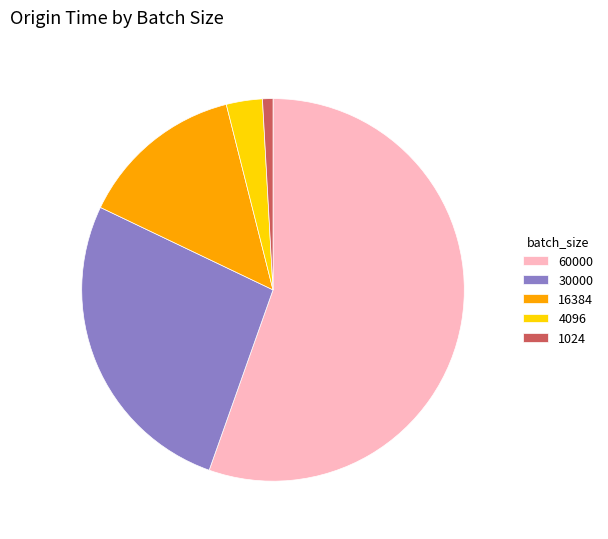

Rank the categories by value from highest to lowest.

60000, 30000, 16384, 4096, 1024